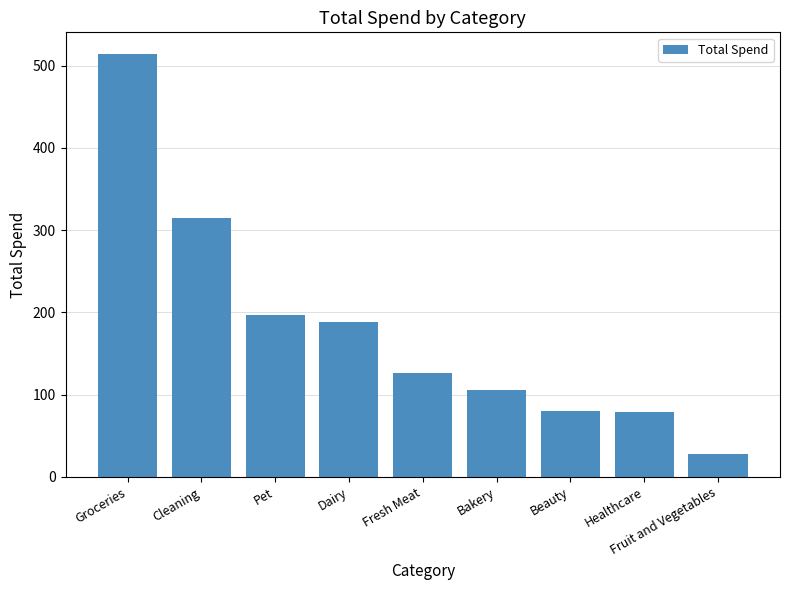

How many values are below 126?

4